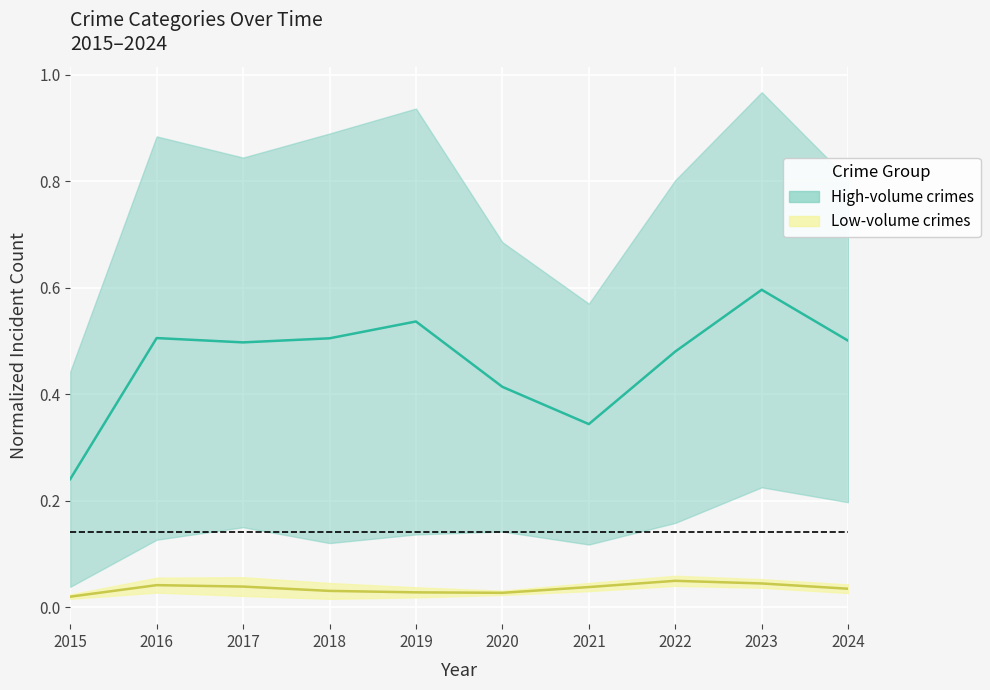

Reading left to right, what are all the values shown in this chart?

Low-volume crimes: 0.0	0.0	0.0	0.0	0.0	0.0	0.0	0.1	0.0	0.0
High-volume crimes: 0.2	0.5	0.5	0.5	0.5	0.4	0.3	0.5	0.6	0.5